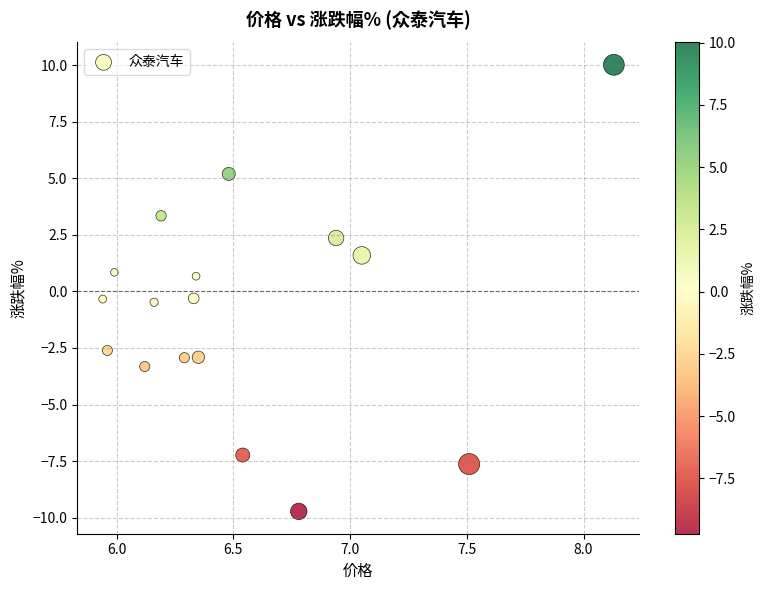

What is the range of Y values (max minus min)?

19.7